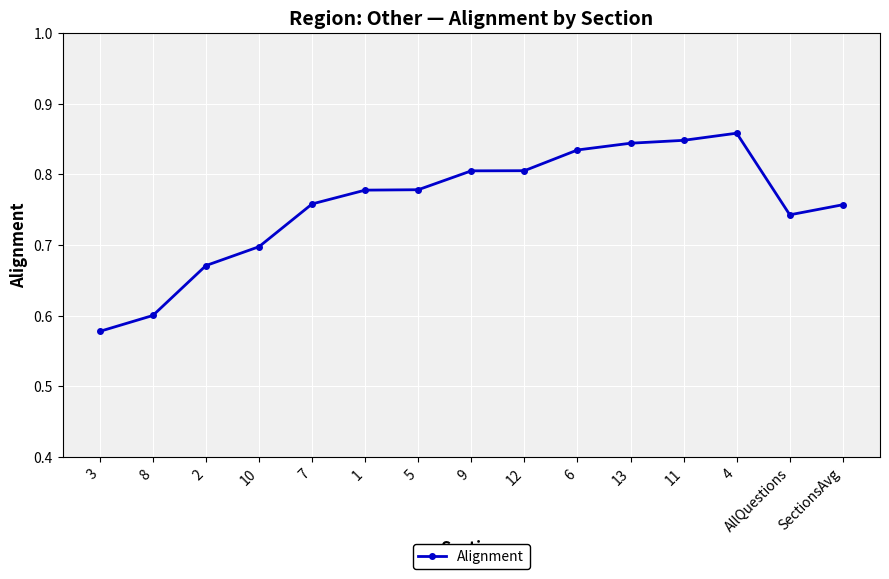

What is the label of the 10th point from the right?

1